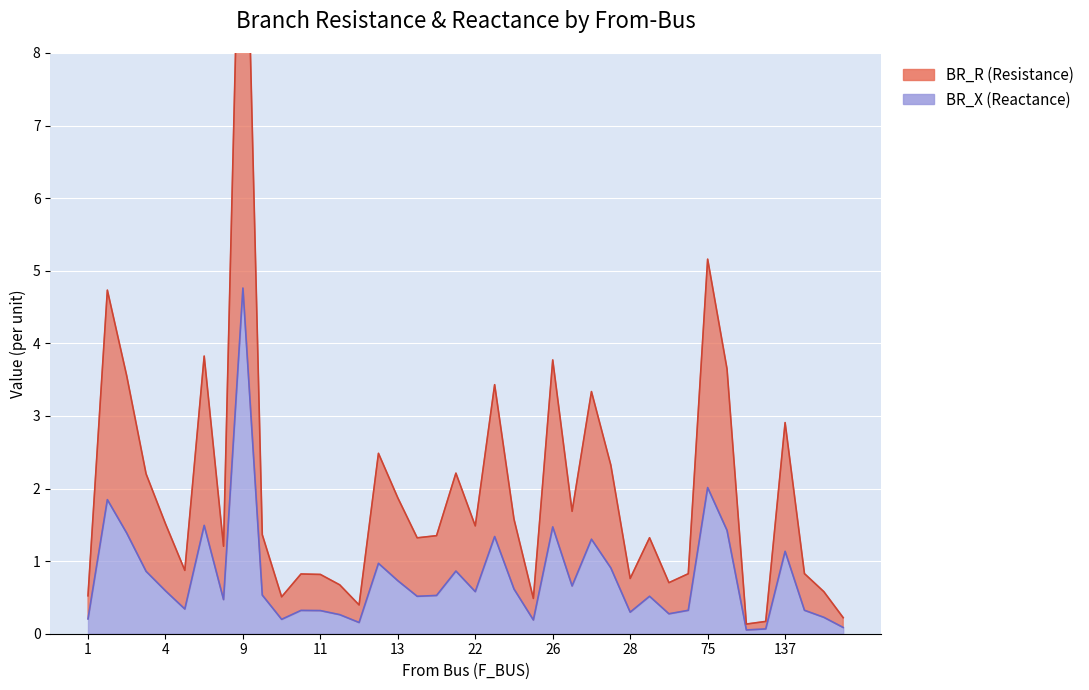

At which category does BR_X reach its first local peak?

1